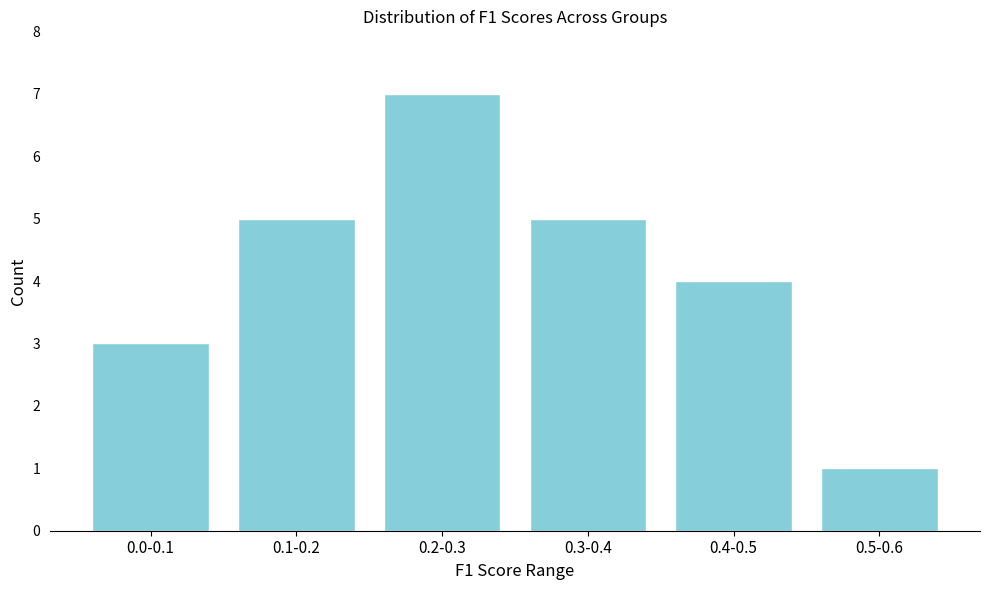

Reading left to right, extract all data points from this chart.

3	5	7	5	4	1